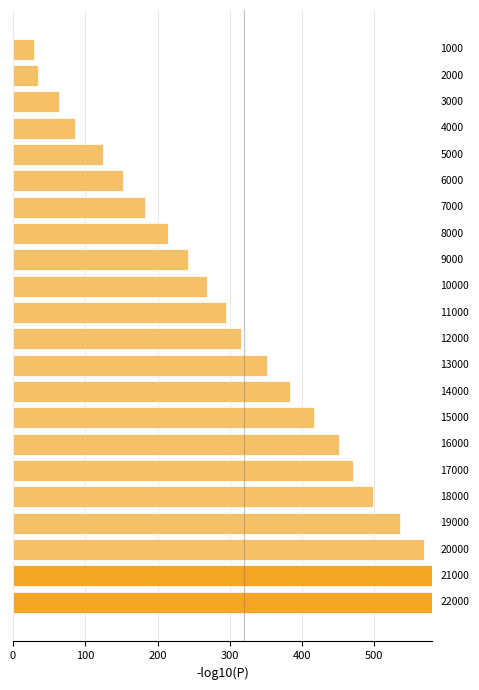

Are the bars horizontal?

Yes